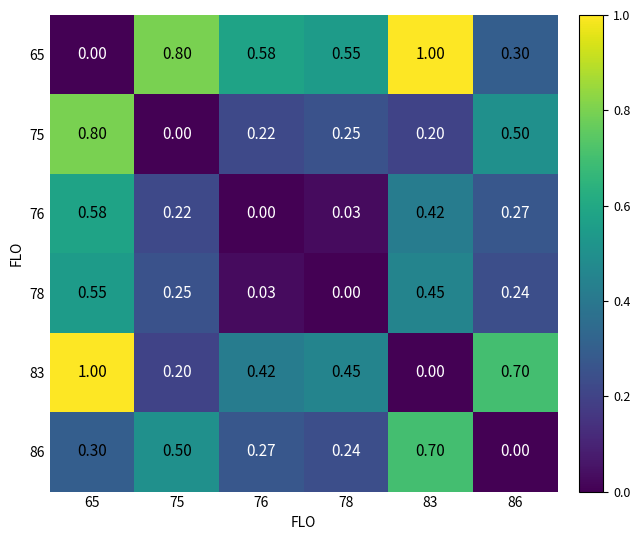

Is the value of 65 at 76 greater than the value of 78 at 65?

Yes